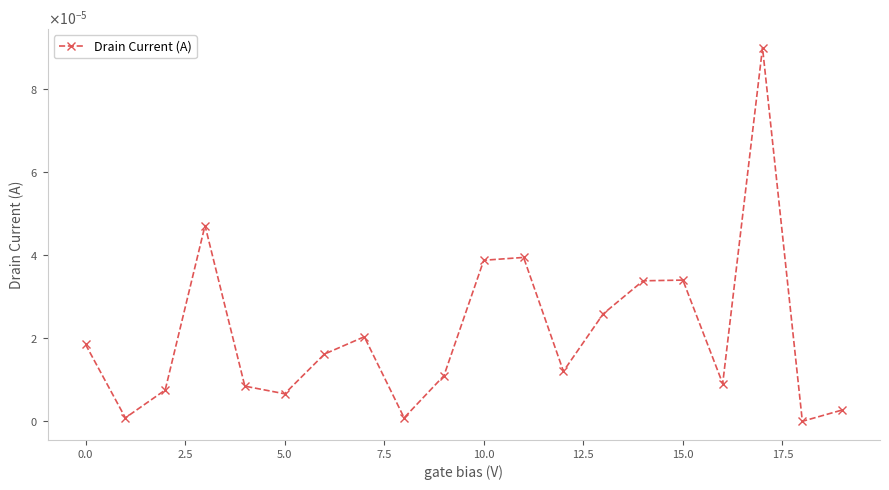

How many points are higher than both their immediate neighbors (excluding endpoints)?

5